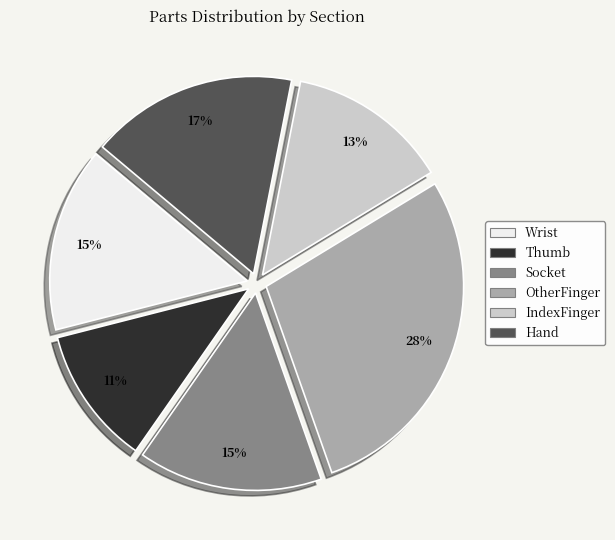

Is it true that Hand is 4% of the pie?

False